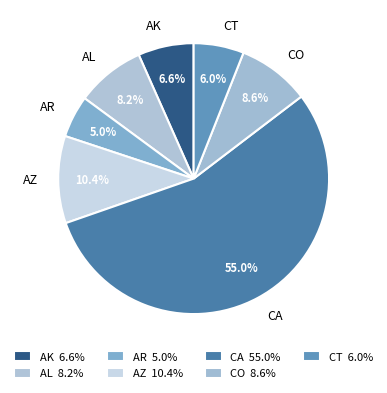

Combined, do AZ and AK account for over 50%?

No